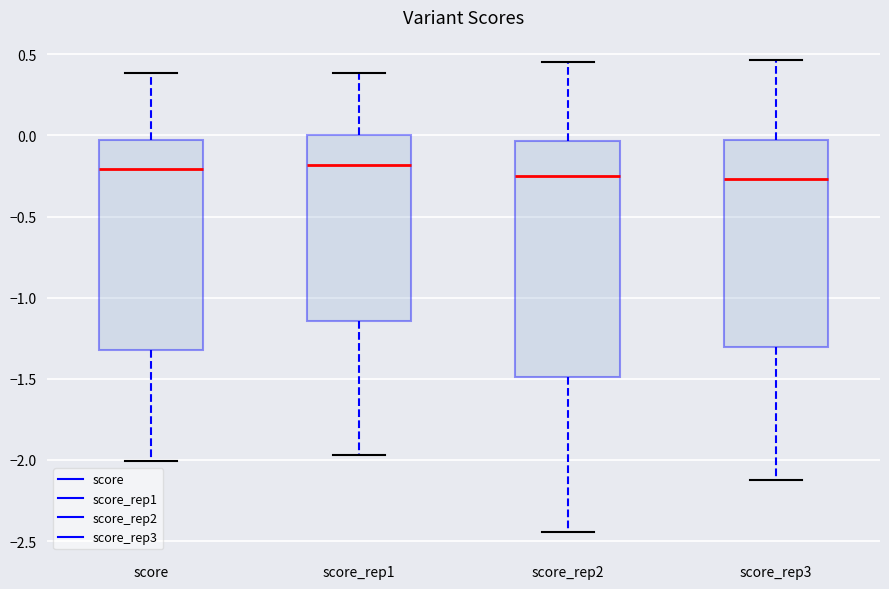

Where is the upper edge of the box for score_rep3 on the y-axis? The values are not printed on the chart, so give them approximately, as read against the axis.

-0.05